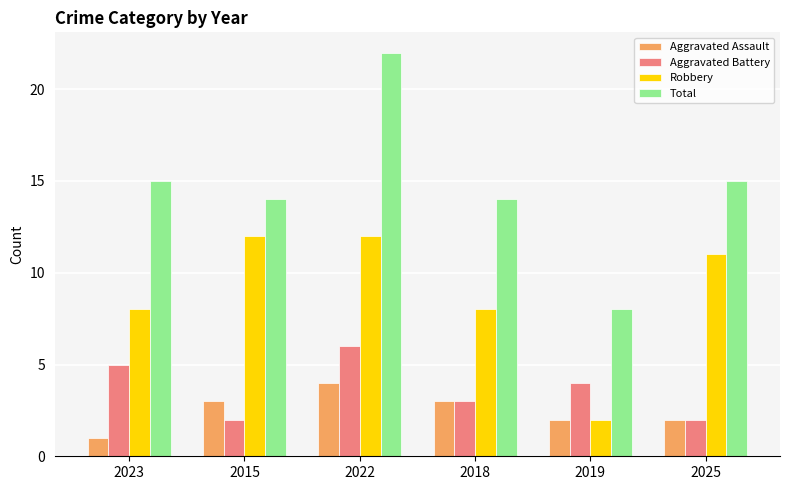

At which label does Robbery first exceed 11?

2015